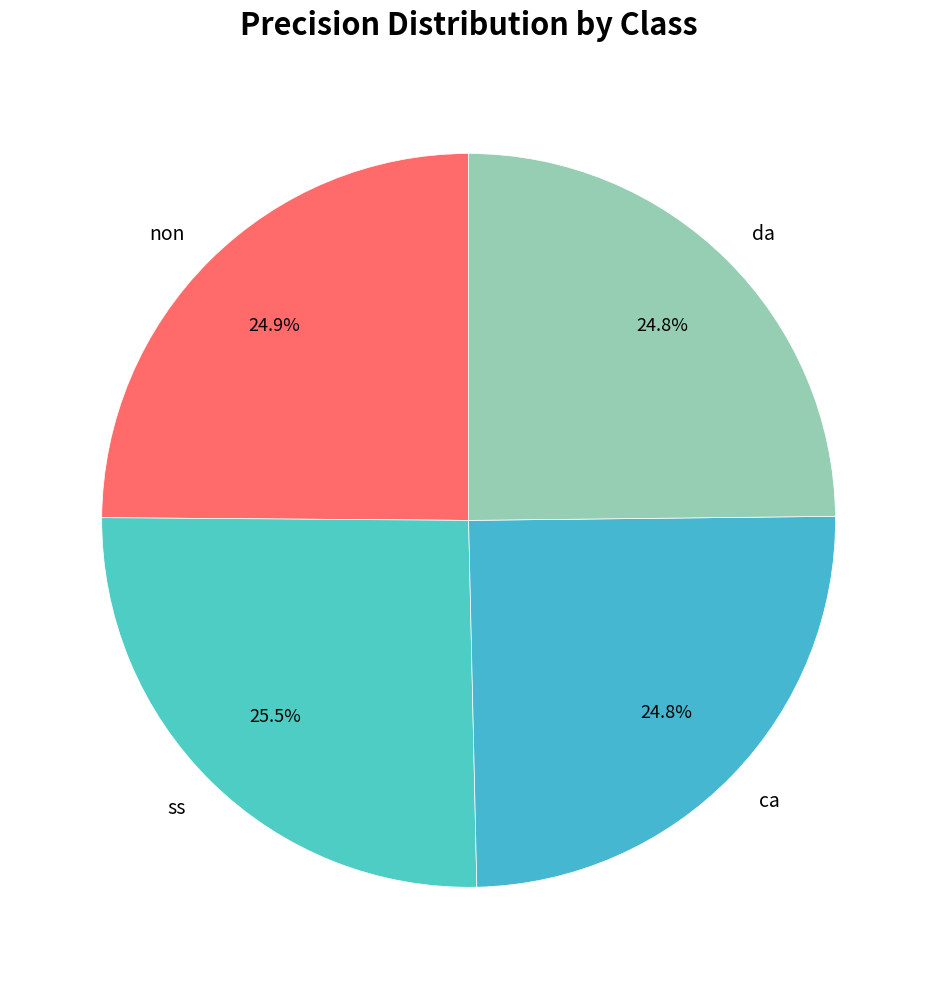

Is it true that non is 25% of the pie?

True